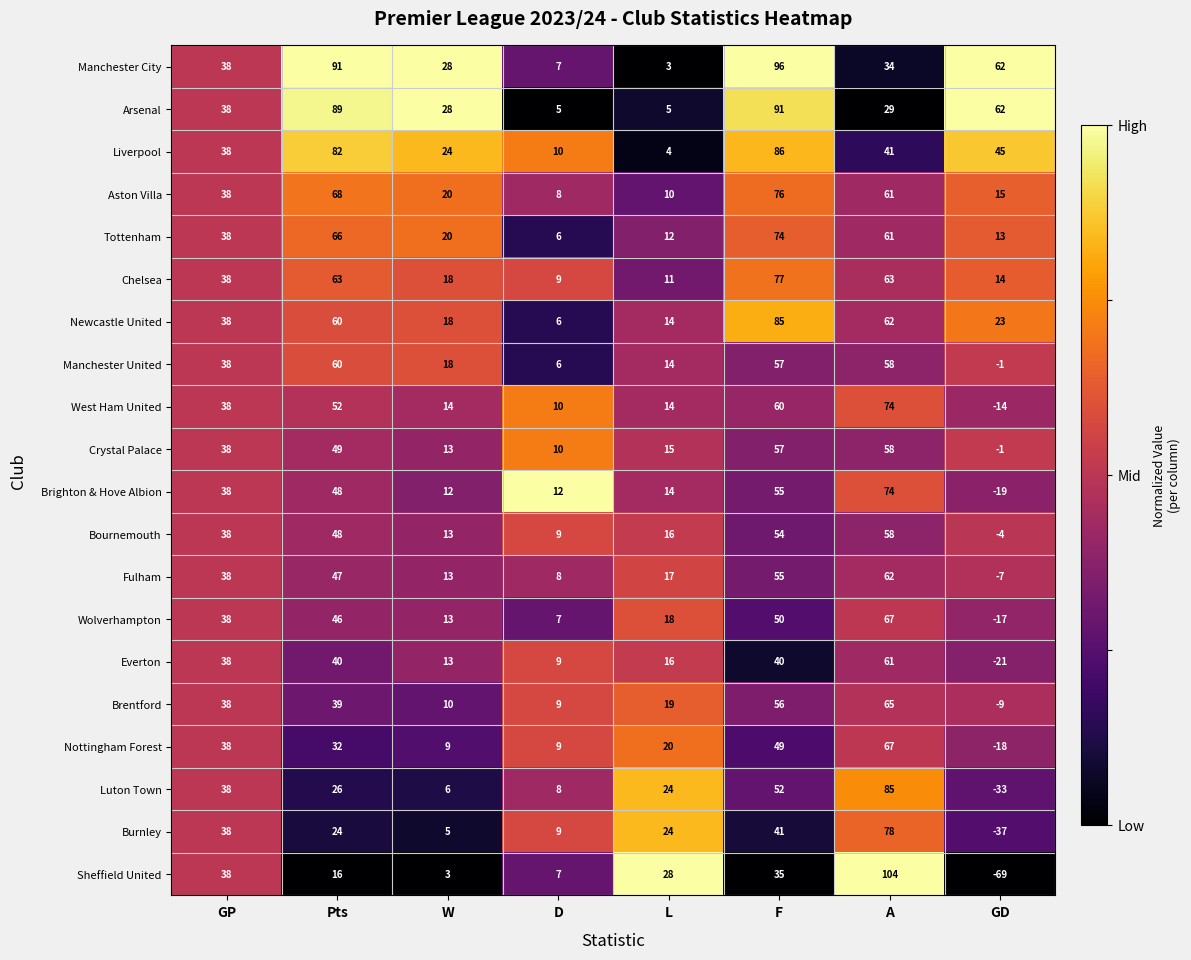

What is the greatest value displayed?

104